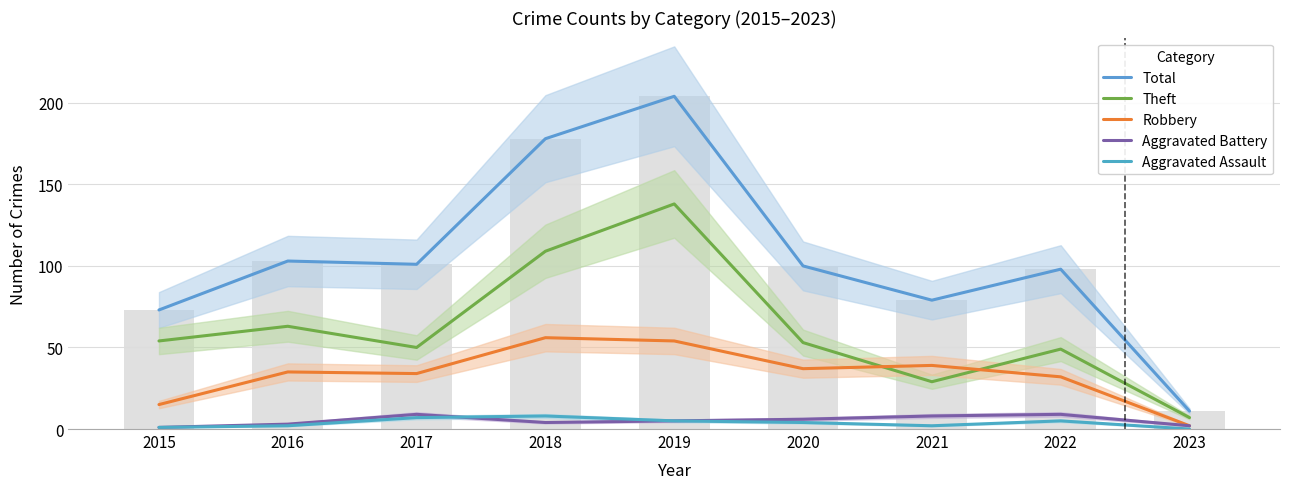

Reading left to right, what are all the values shown in this chart?

Total: 73	103	101	178	204	100	79	98	11
Theft: 54	63	50	109	138	53	29	49	7
Robbery: 15	35	34	56	54	37	39	32	2
Aggravated Battery: 1	3	9	4	5	6	8	9	2
Aggravated Assault: 1	2	7	8	5	4	2	5	0